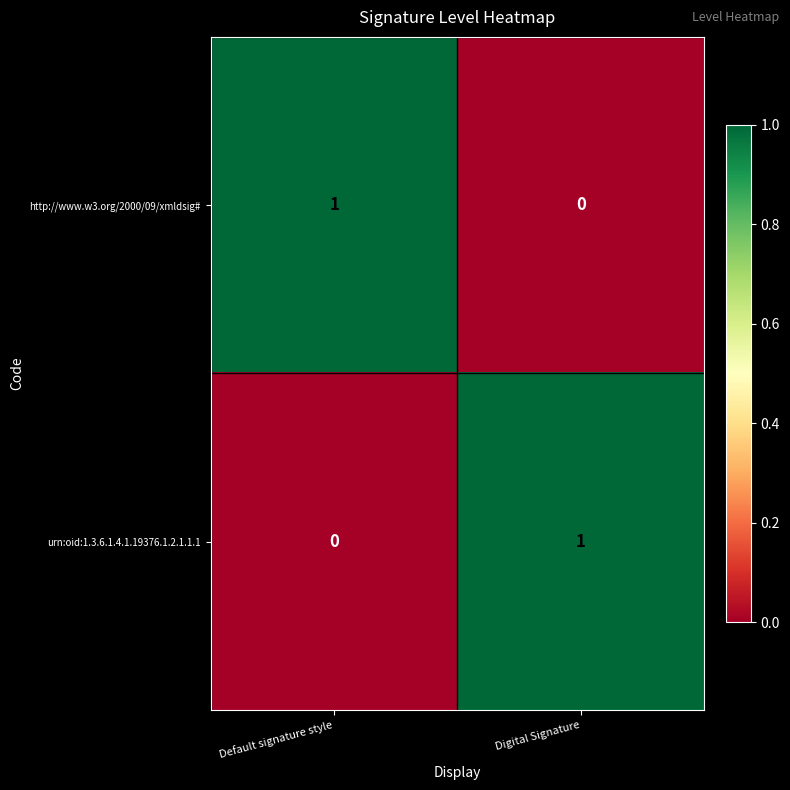

What is the difference between the highest and lowest values at Default signature style?

1